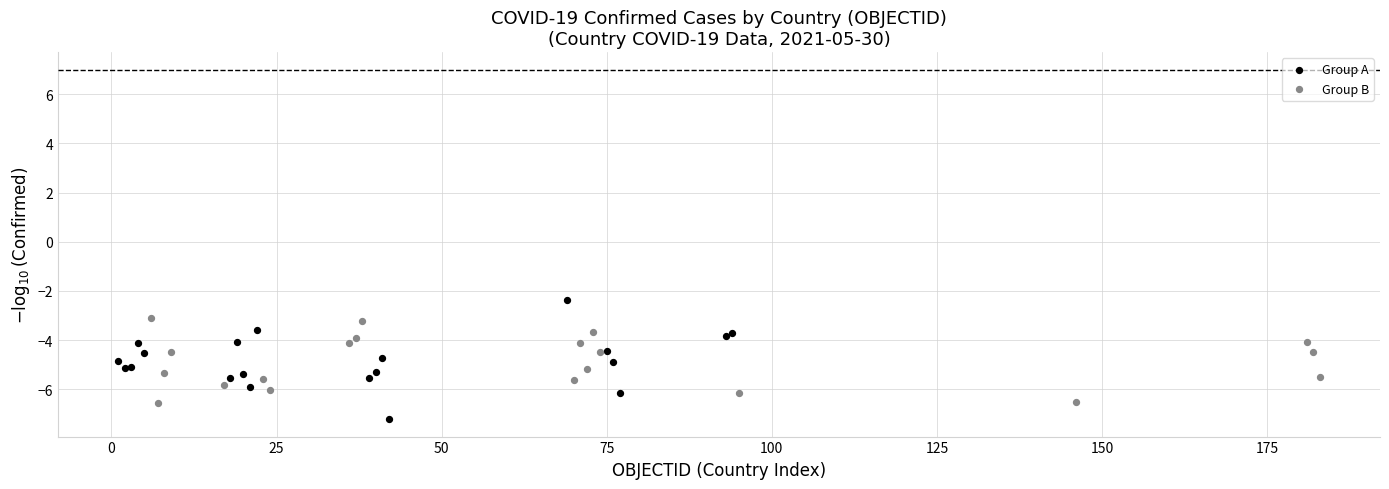

Which series contains the lowest Y value?

Group A